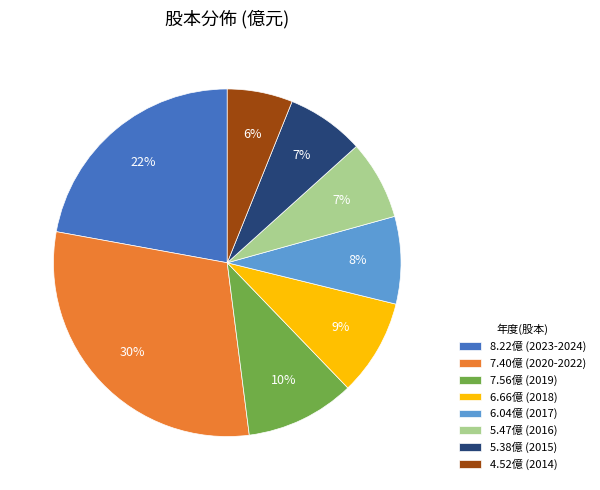

How many slices are in this pie chart?

8